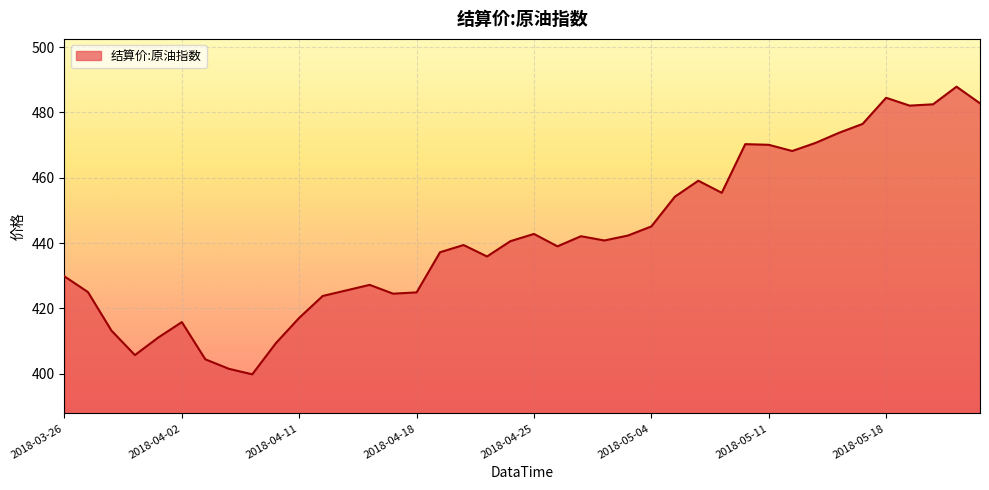

What is the greatest value displayed?

487.9